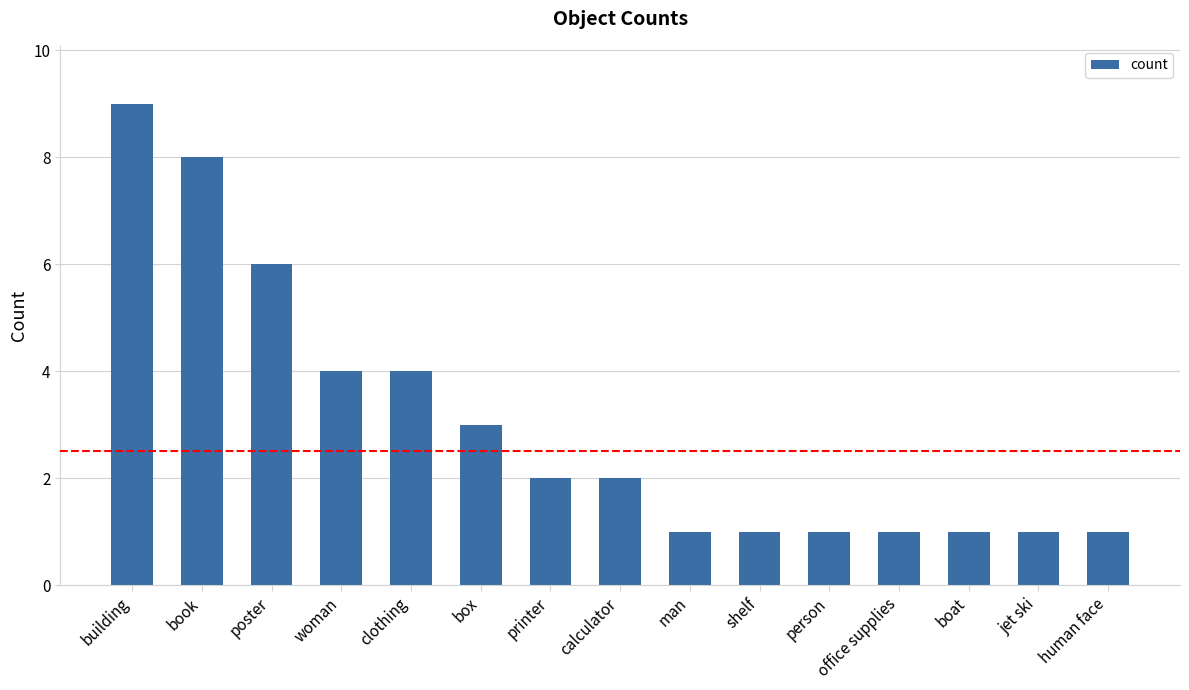

Which category has the highest value across all series?

building